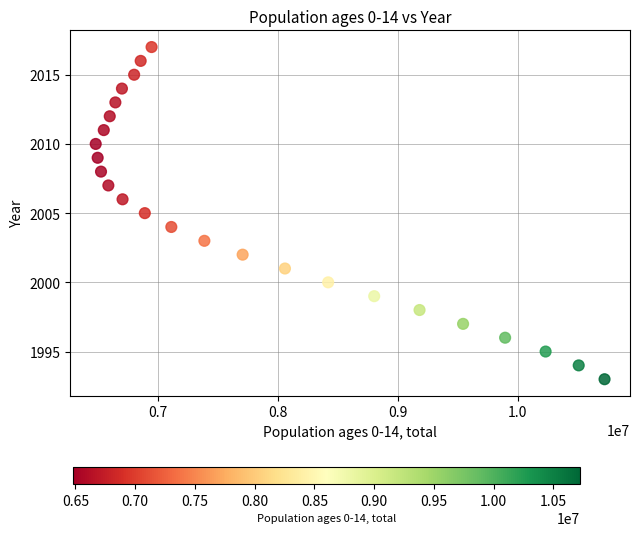

What is the range of Y values (max minus min)?

24